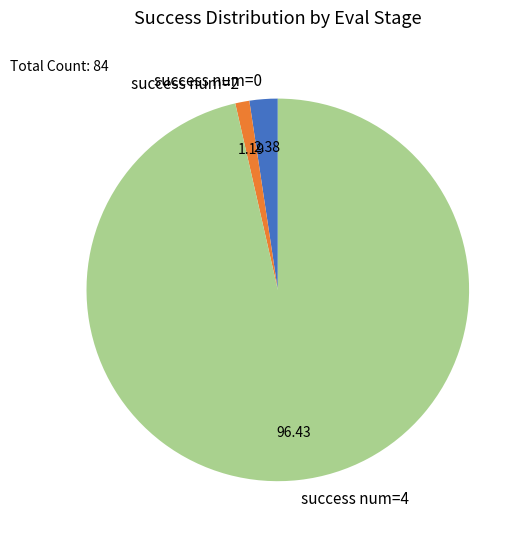

Is there any slice that represents more than half of the pie?

Yes